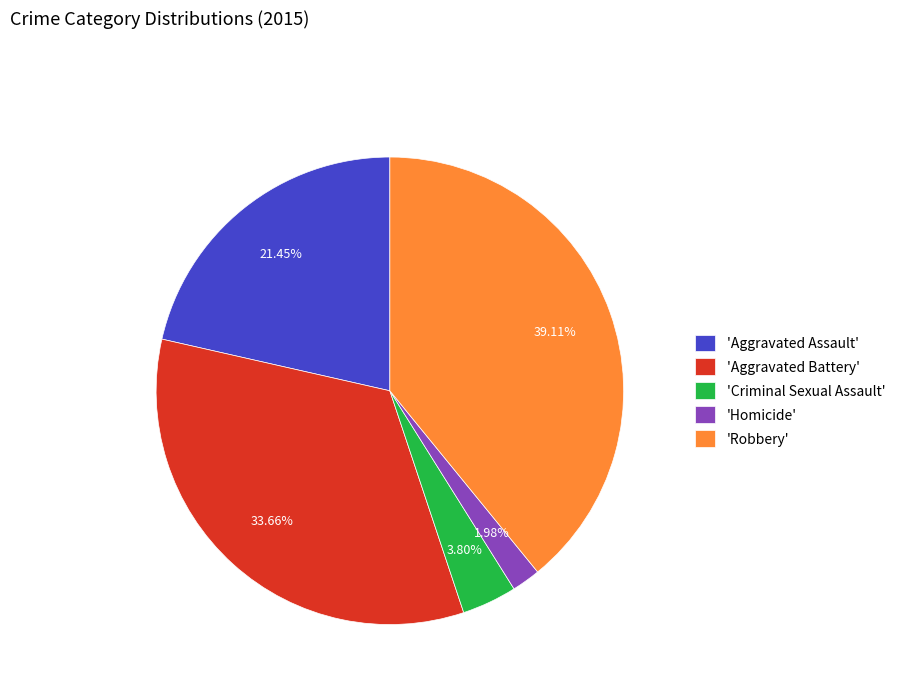

Which slice is the largest?

'Robbery'